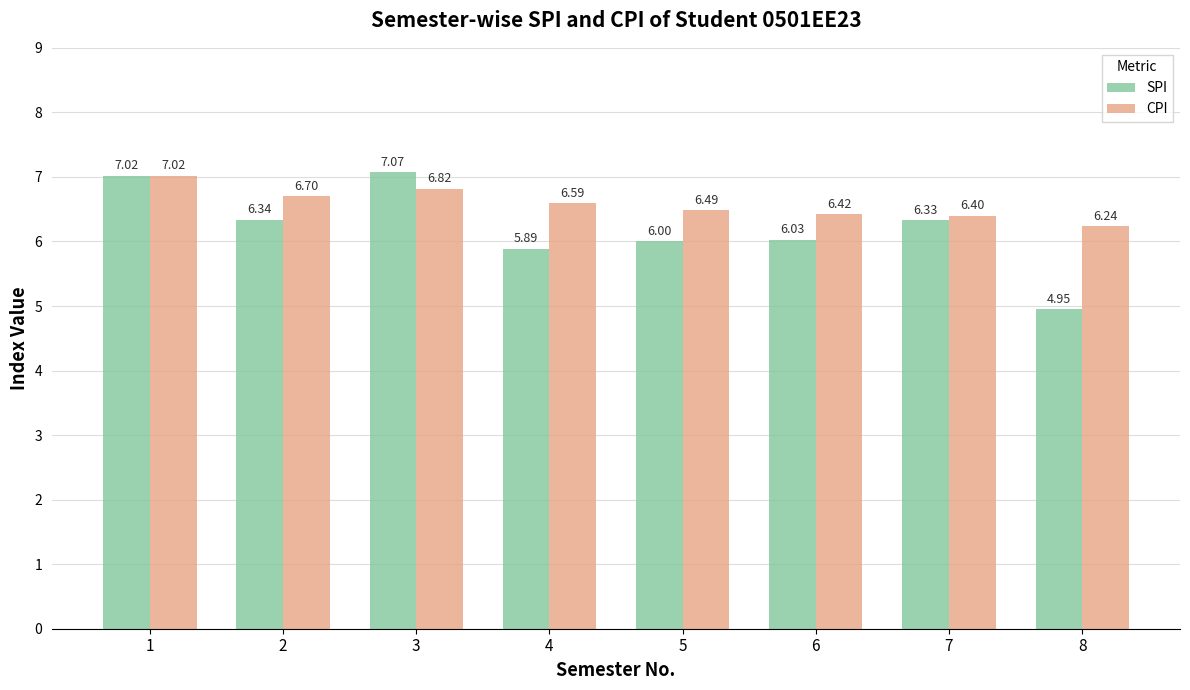

What is the value of the SPI bar at the 5th from the left?

6.0